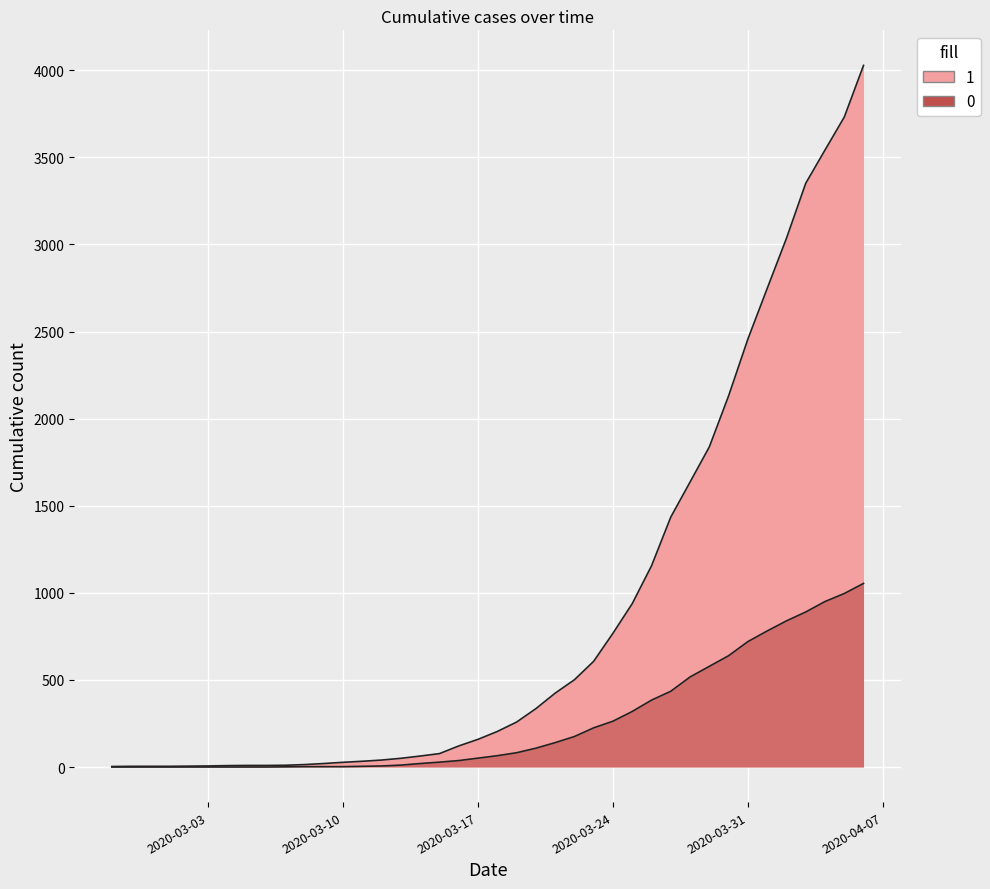

At which label does 0 reach its minimum?

2020-02-27